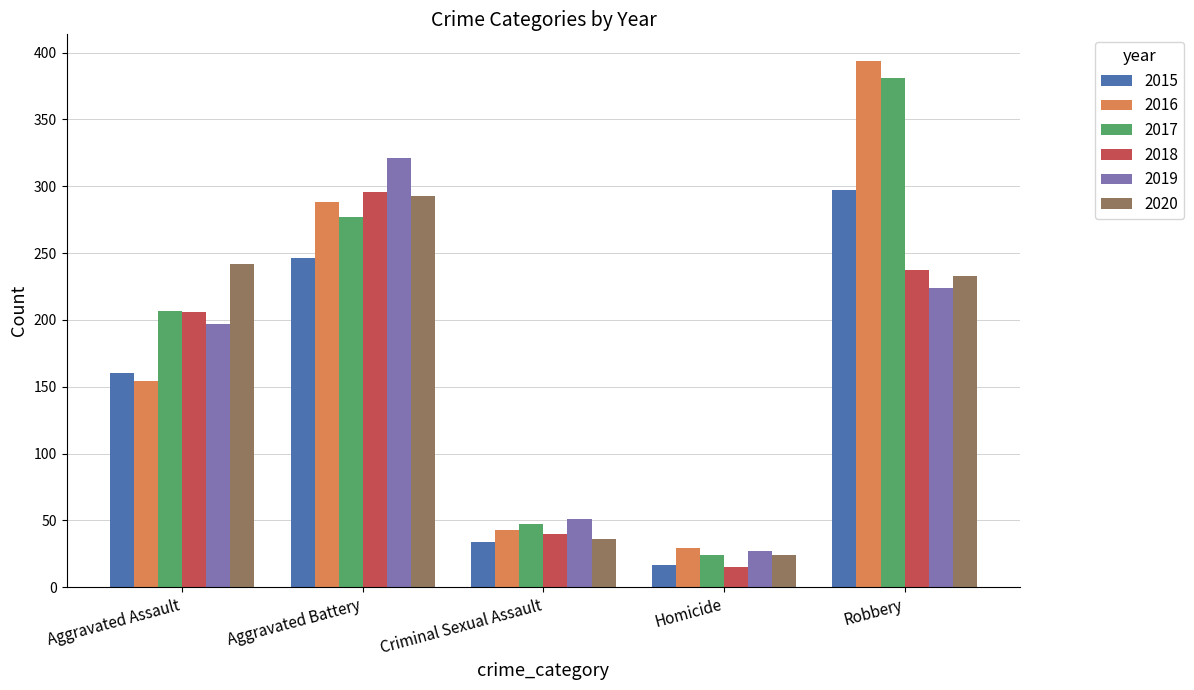

How many bars are there in total?

30